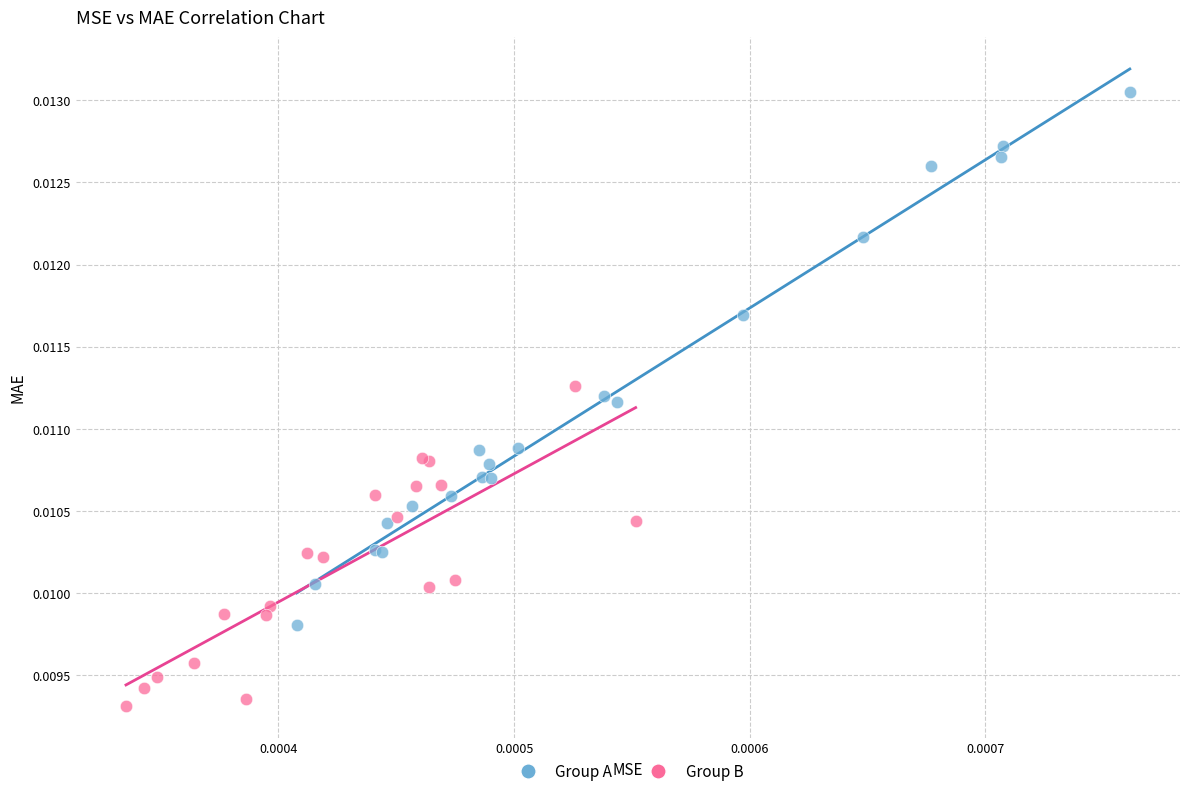

Which series has the widest spread of Y values?

Group A